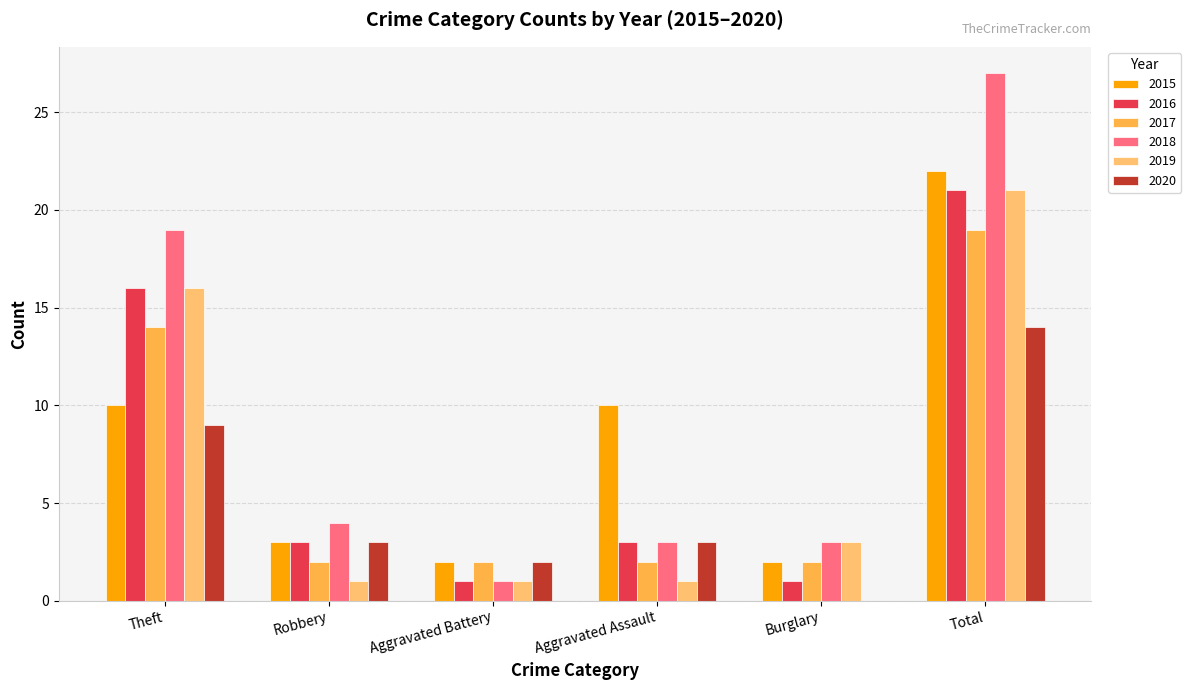

At which label does 2016 reach its peak?

Total